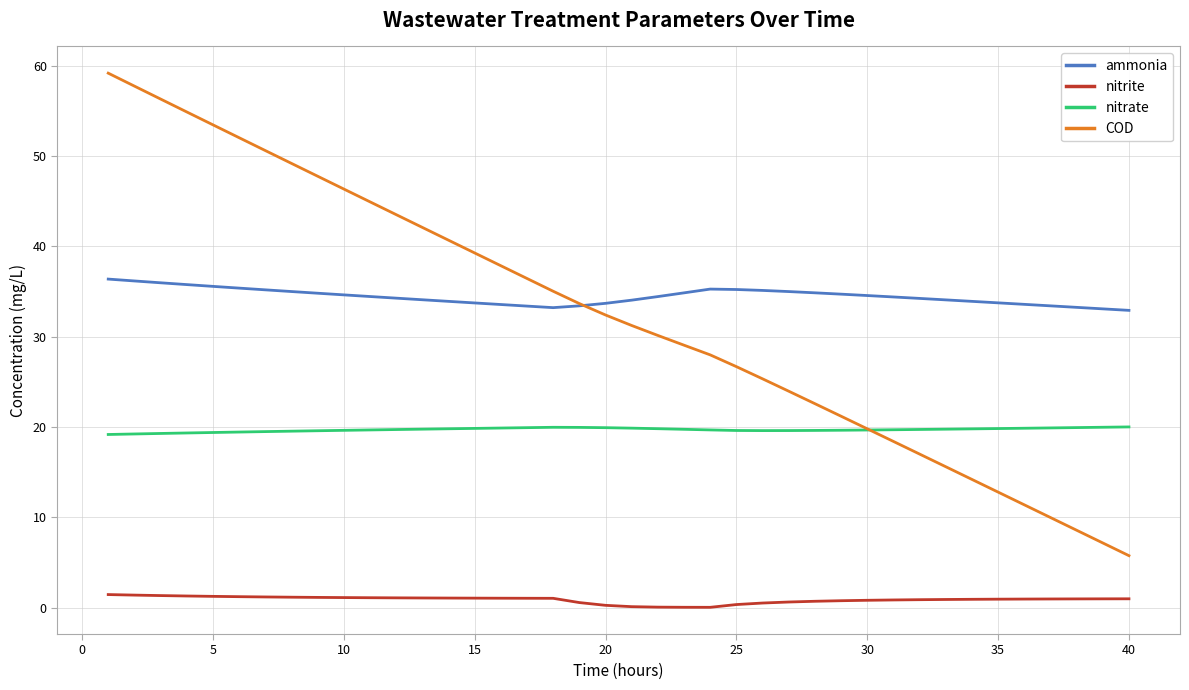

What is the maximum value for COD?

59.2